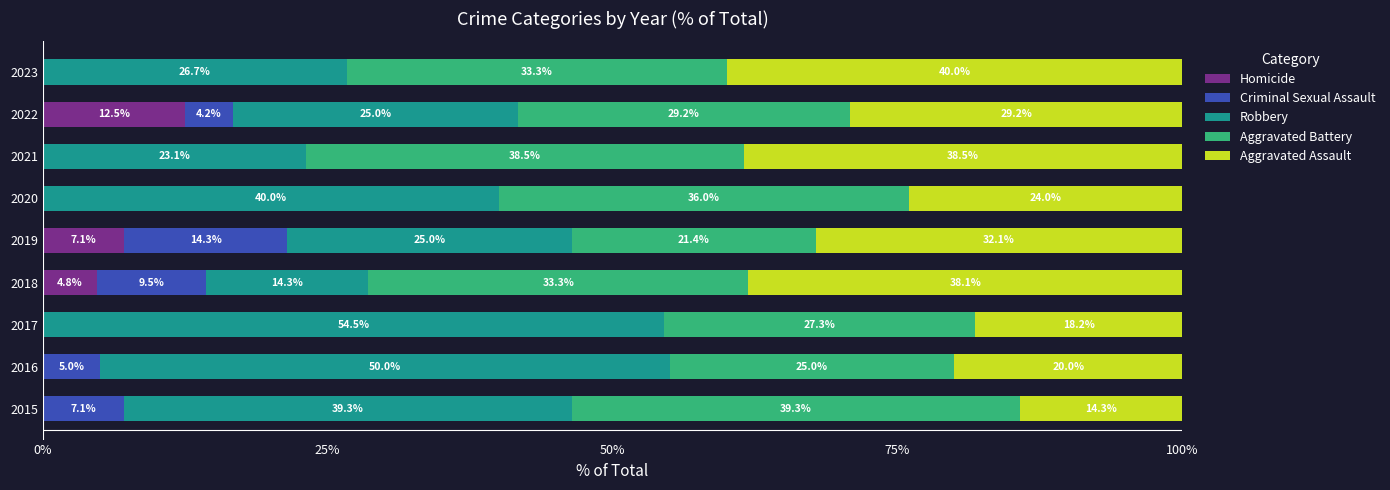

What is the maximum value for Homicide?

12.5